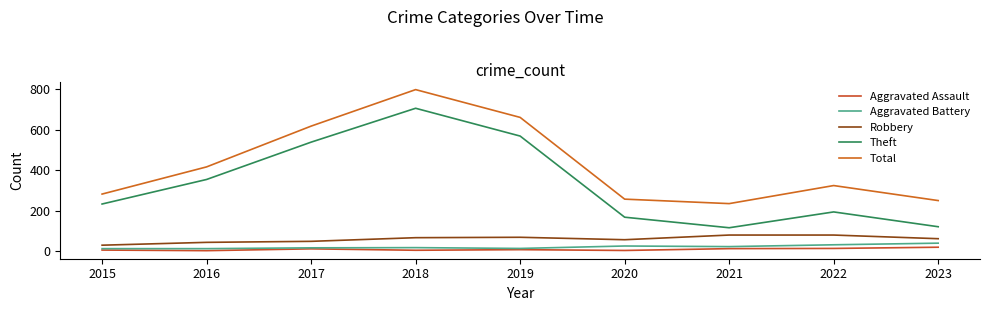

Does the chart have visible grid lines?

No